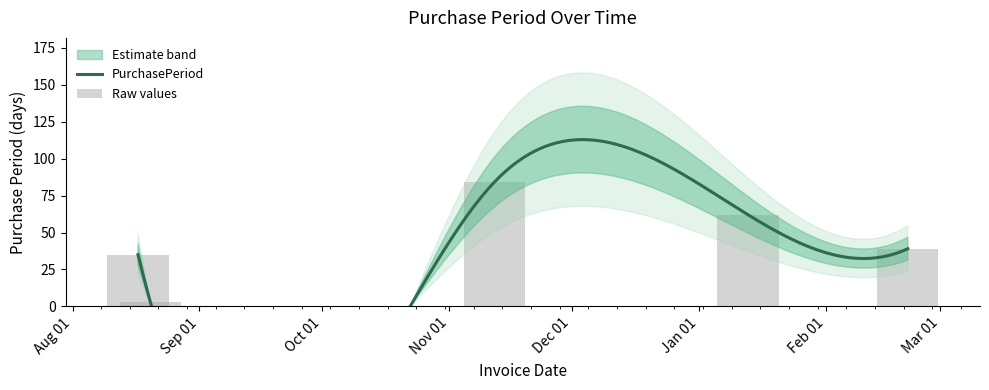

What is the average value?

45